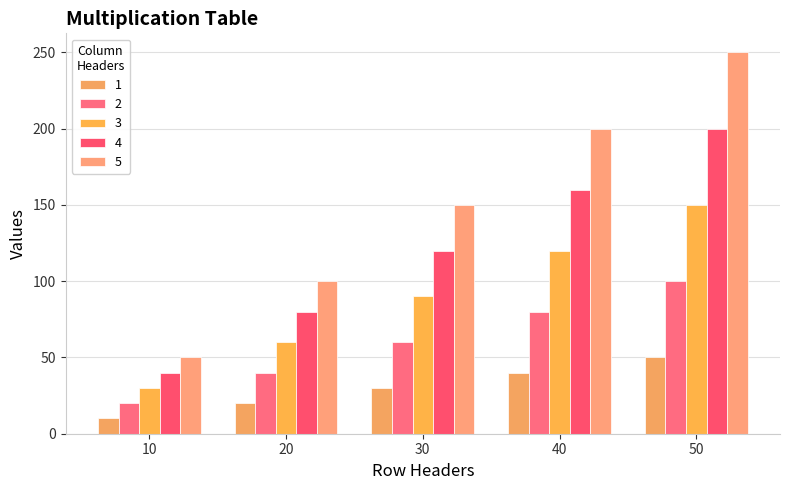

How many series are shown in this chart?

5